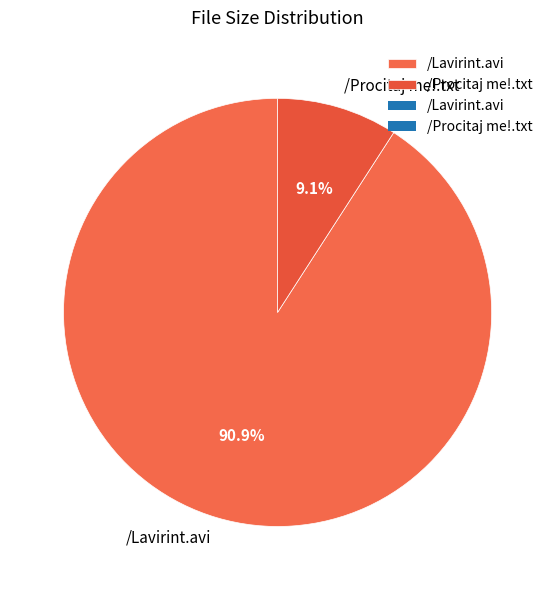

Does /Procitaj me!.txt account for over 50% of the chart?

No